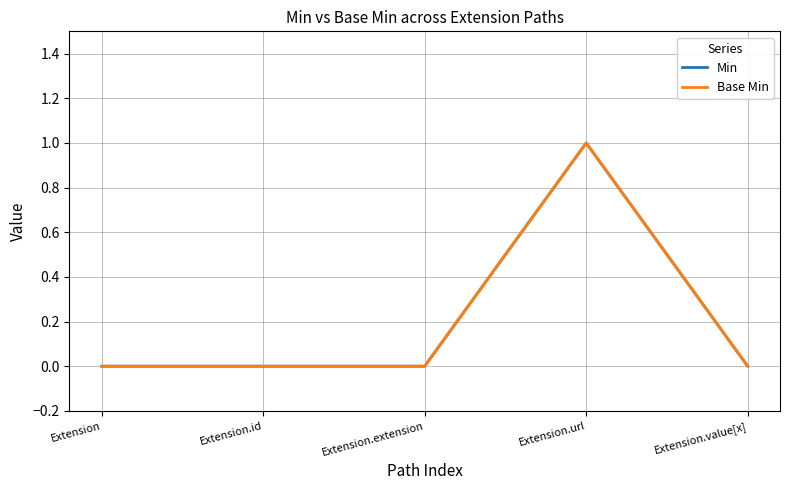

Does the chart have visible grid lines?

Yes